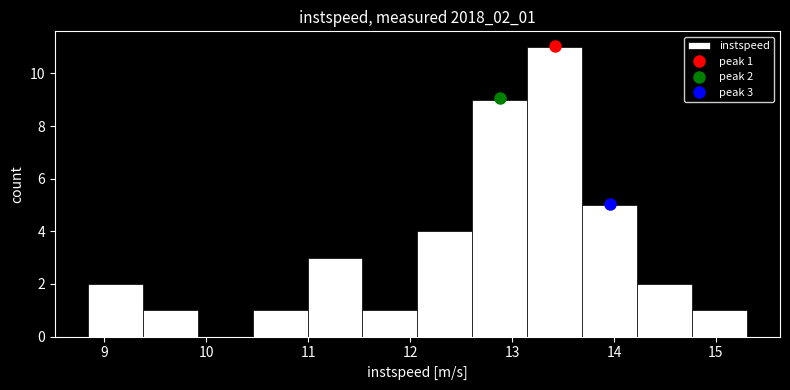

Over which range of the x-axis is the bar tallest?

13.1 to 13.7